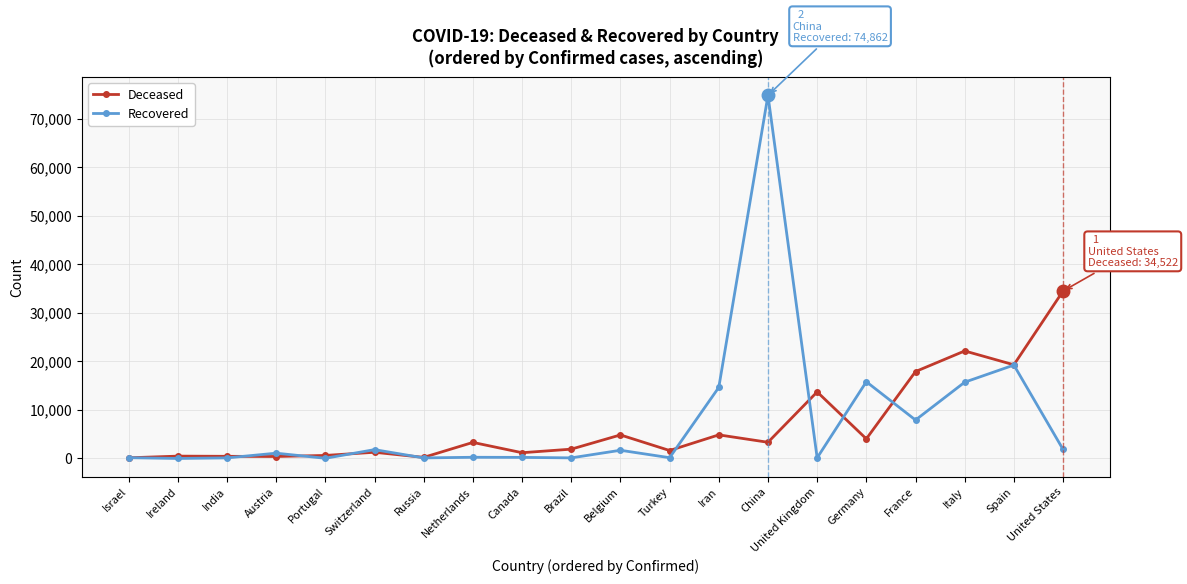

True or false: Recovered has a value of 127 at Brazil.

True